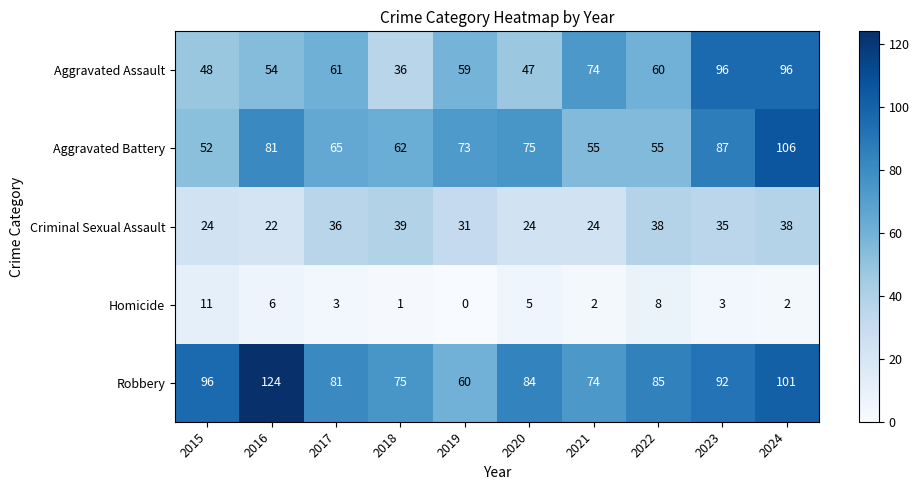

Which series has the largest total across all categories?

Robbery